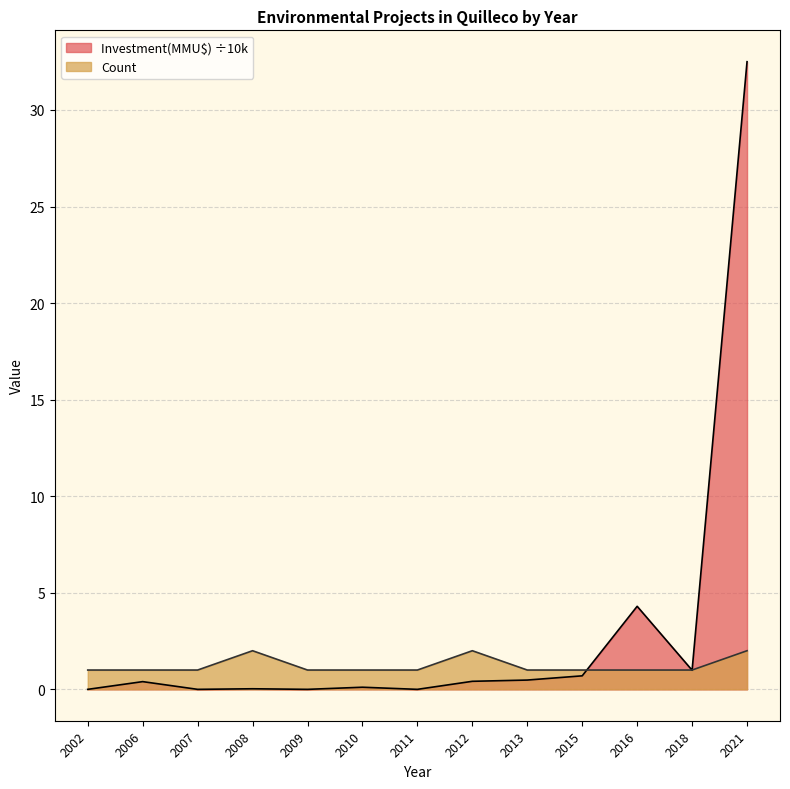

Does the chart display data point markers on the line(s)?

No